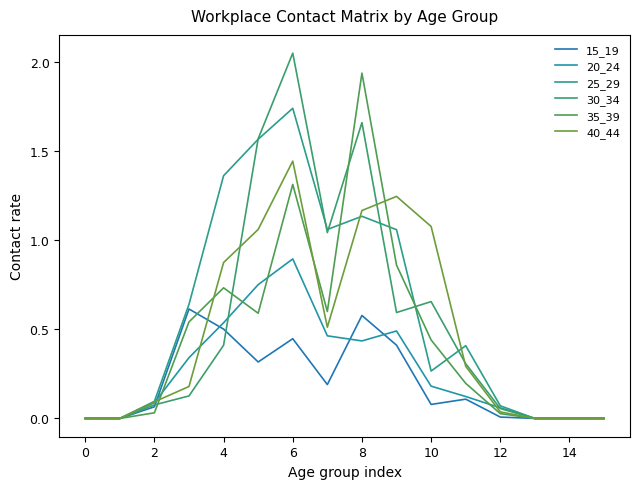

List the series in order of their peak value, lowest first.

15_19, 20_24, 40_44, 25_29, 35_39, 30_34